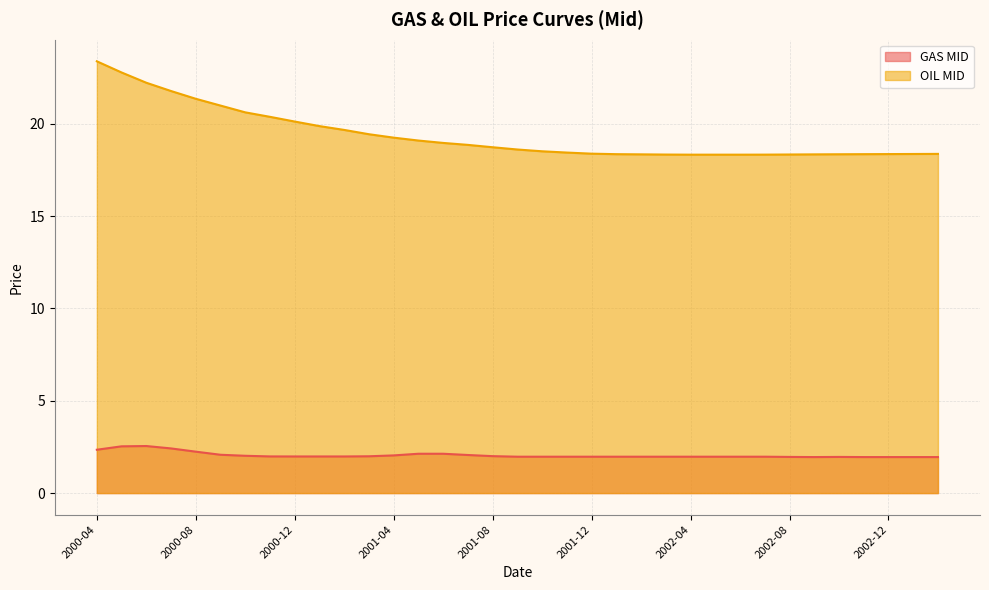

What is the smallest value displayed?

1.9